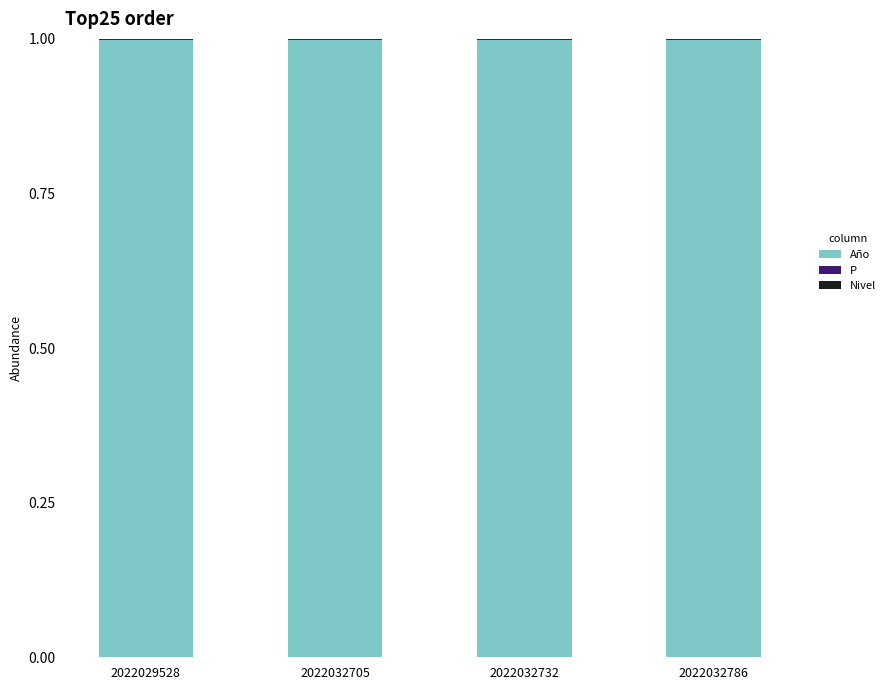

Which series changed the most between 2022032732 and 2022032786?

Año